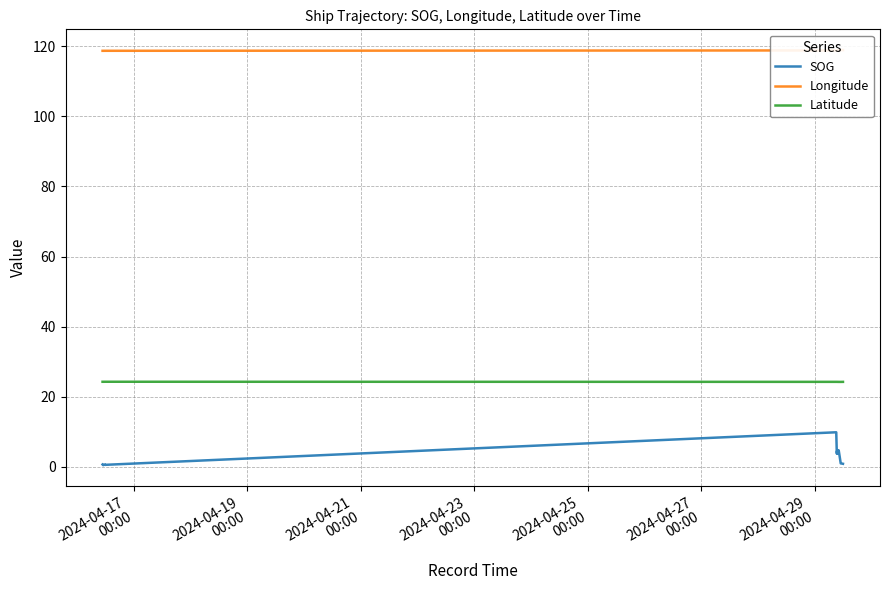

What is the highest value of the SOG series?

9.8